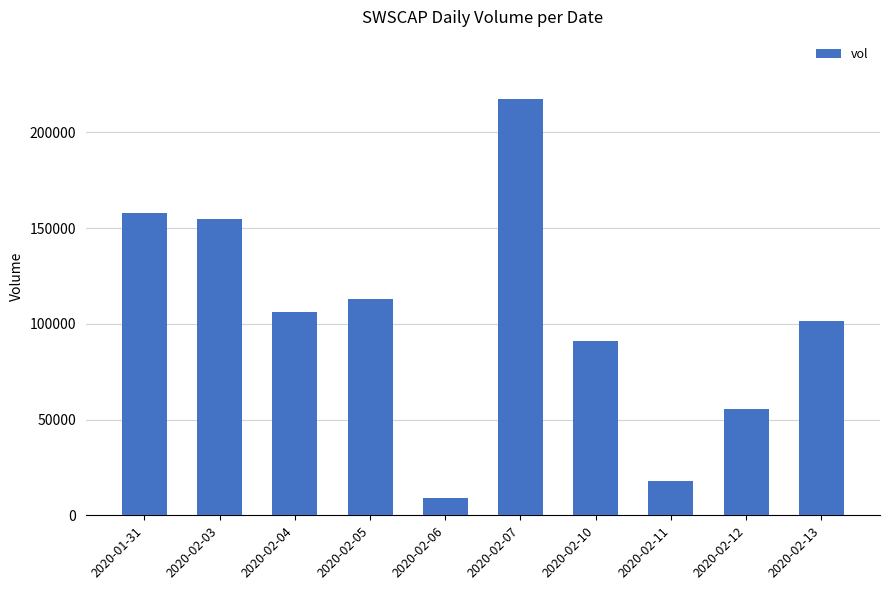

What is the label of the 5th bar from the left?

2020-02-06